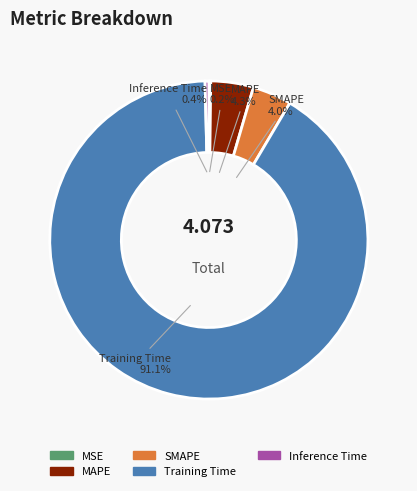

Which category has the biggest portion of the pie?

Training Time